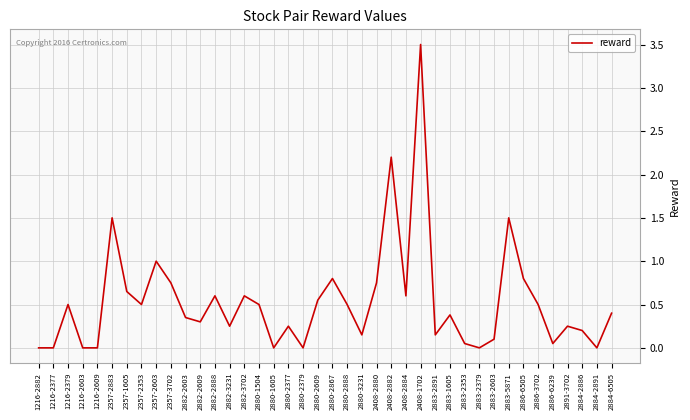

The value at 2408-1702 is 3.5. True or false?

True